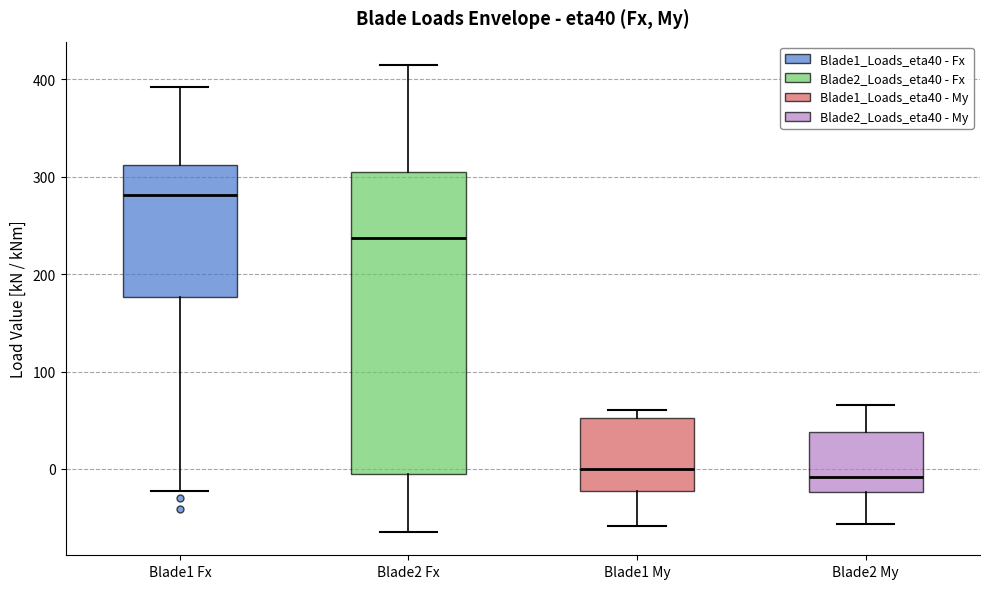

Reading left to right, read every box against the y-axis: the position of its median line, the range the box covers, and the ends of its whiskers. The values are not printed on the chart, so give them approximately, as read against the axis.

Blade1 Fx: median 280, box 180 to 310, whiskers -20 to 390
Blade2 Fx: median 240, box -10 to 310, whiskers -60 to 410
Blade1 My: median 0, box -20 to 50, whiskers -60 to 60
Blade2 My: median -10, box -20 to 40, whiskers -60 to 70